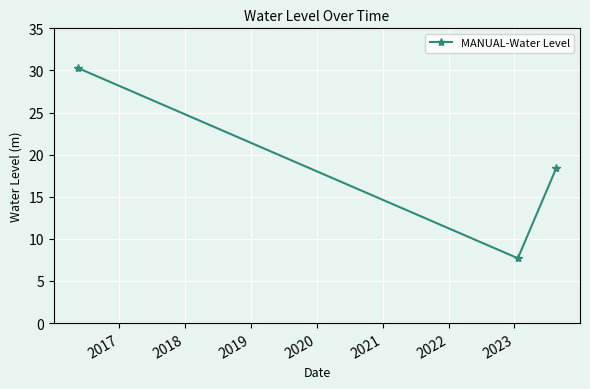

What is the smallest value displayed?

7.7